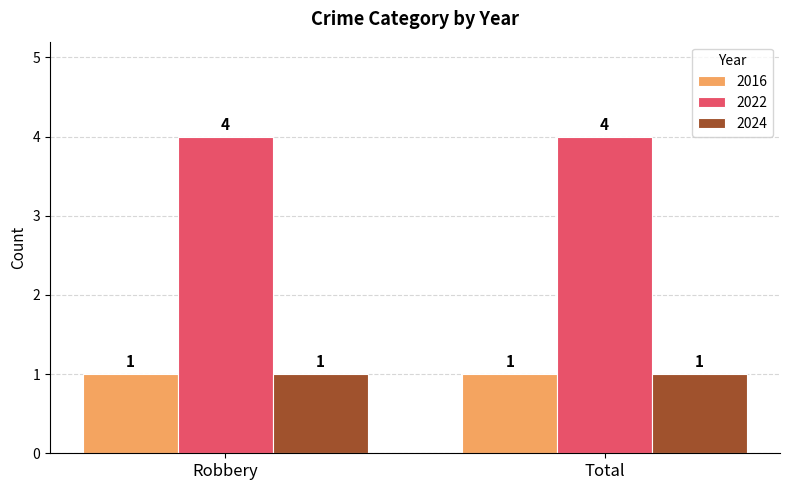

The 2022 series shows 4 at Robbery. True or false?

True